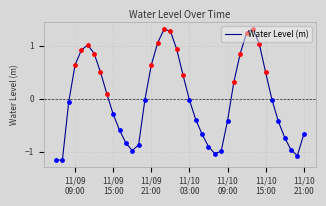

What is the maximum value shown in the chart?

1.3